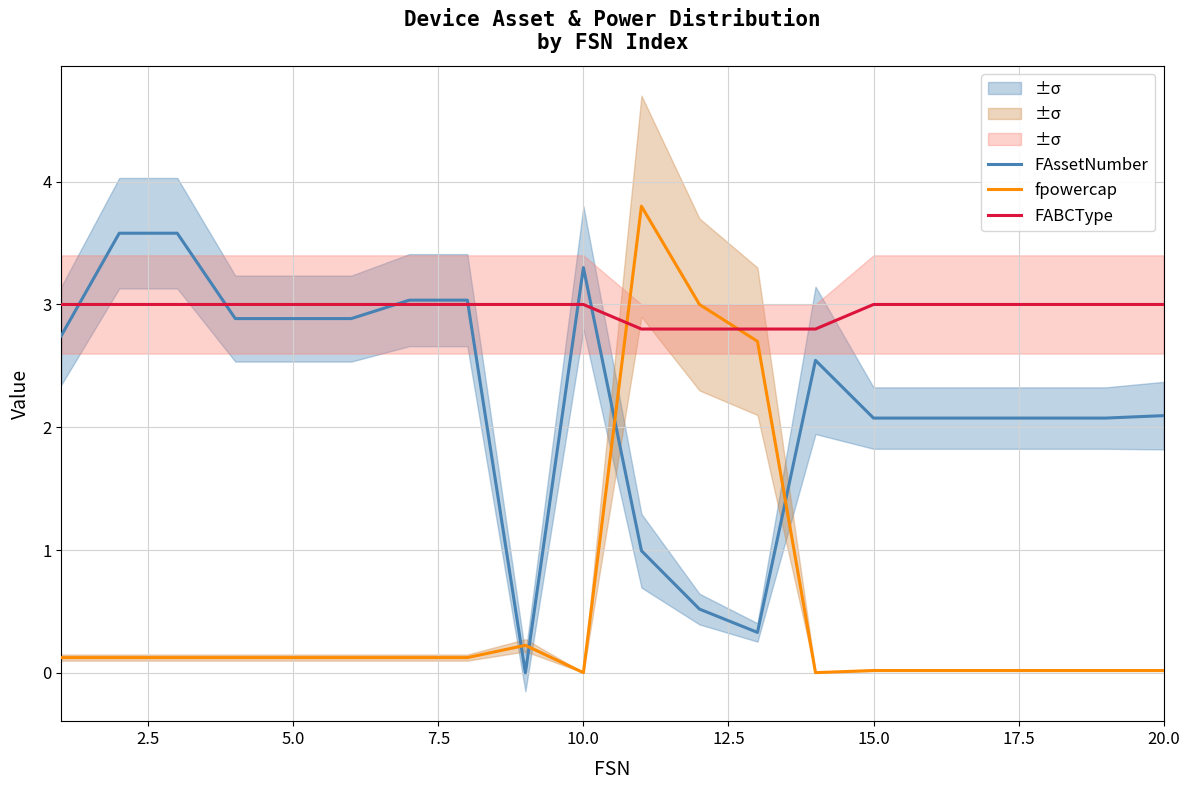

True or false: FAssetNumber has a value of 3.3 at 10.0.

True